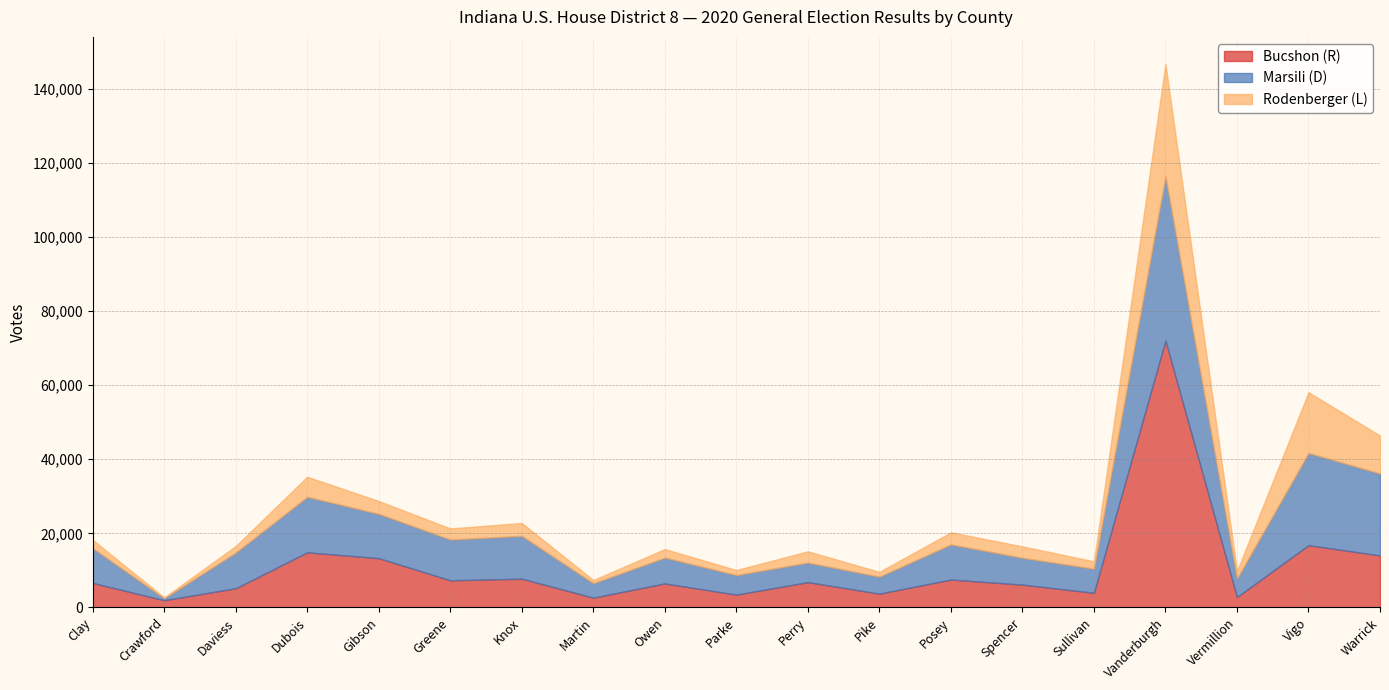

At which label is Marsili (D) closest to 22421?

Warrick